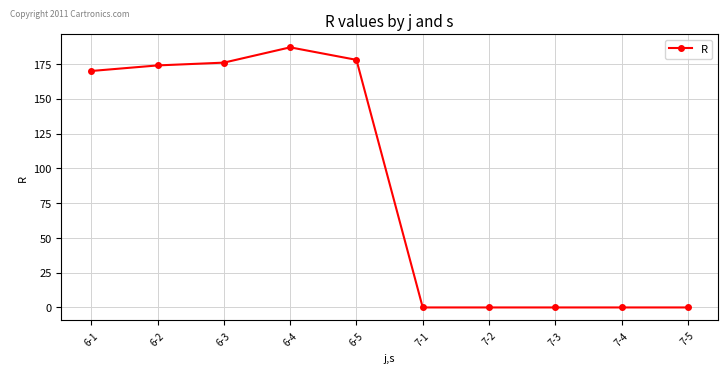

What is the value of the 4th point from the left?

187